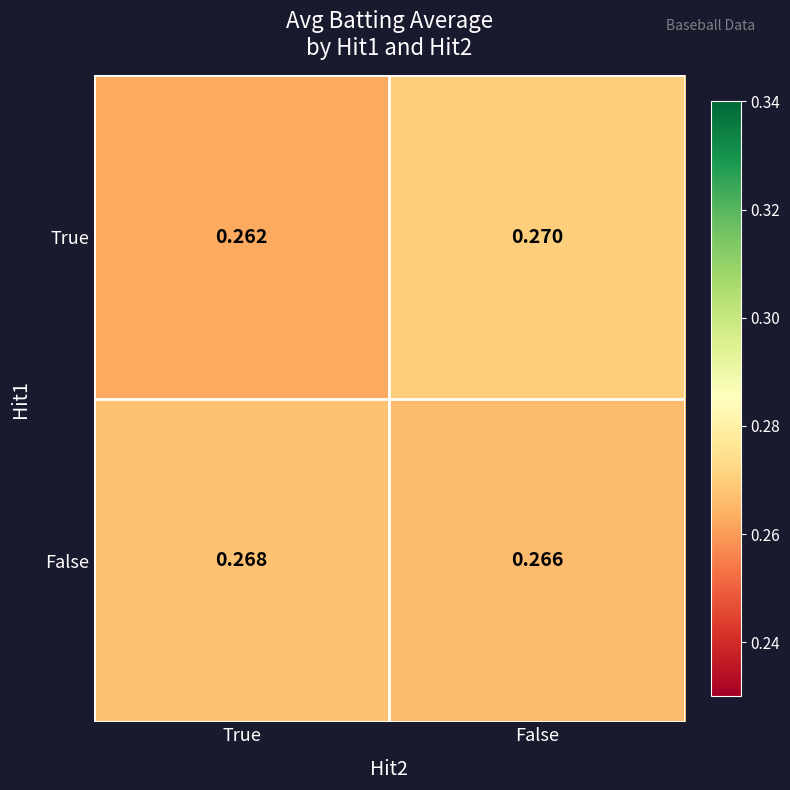

Where is False nearest to the value 0?

False